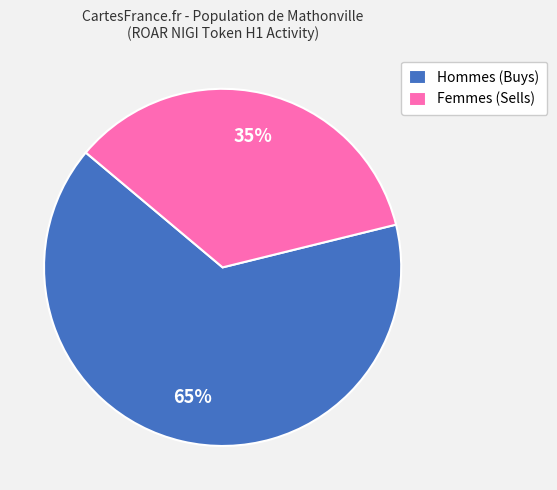

What percentage is the Hommes (Buys) slice, to the nearest percent?

65%